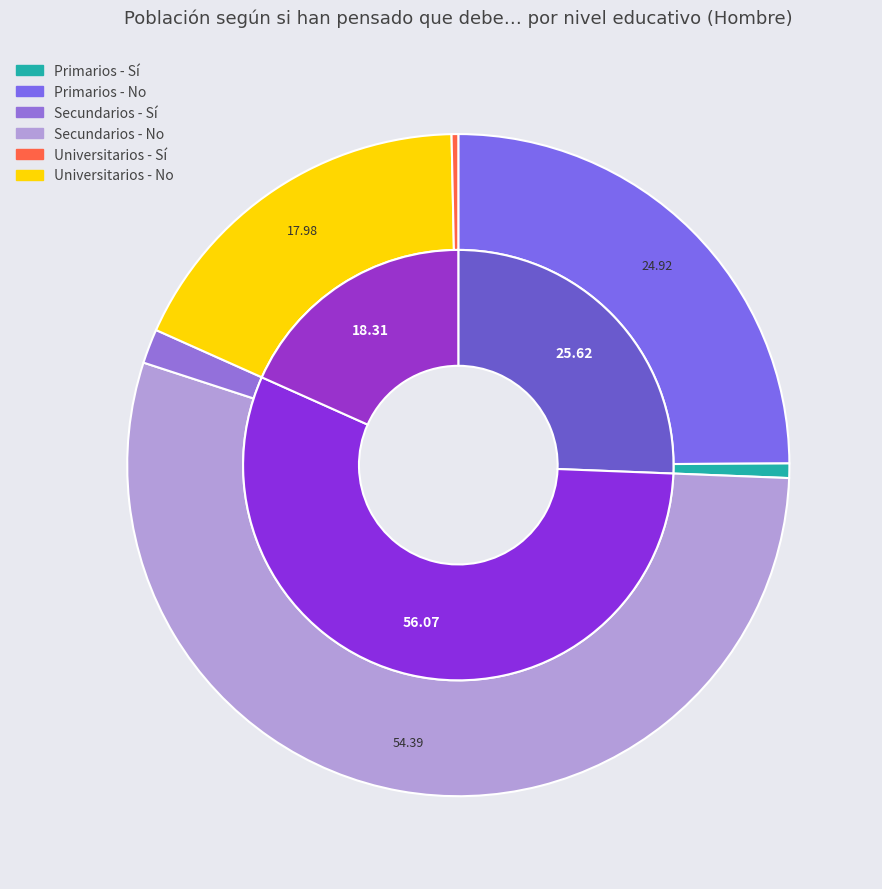

True or false: Secundarios accounts for 56% of the total.

True